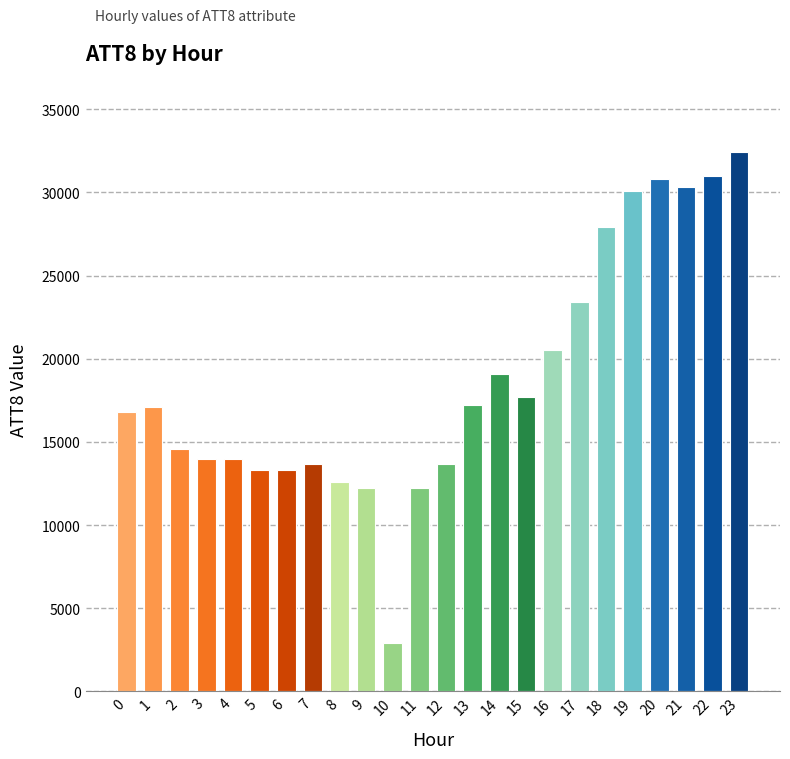

Is it true that the value at 1 is 29826?

False